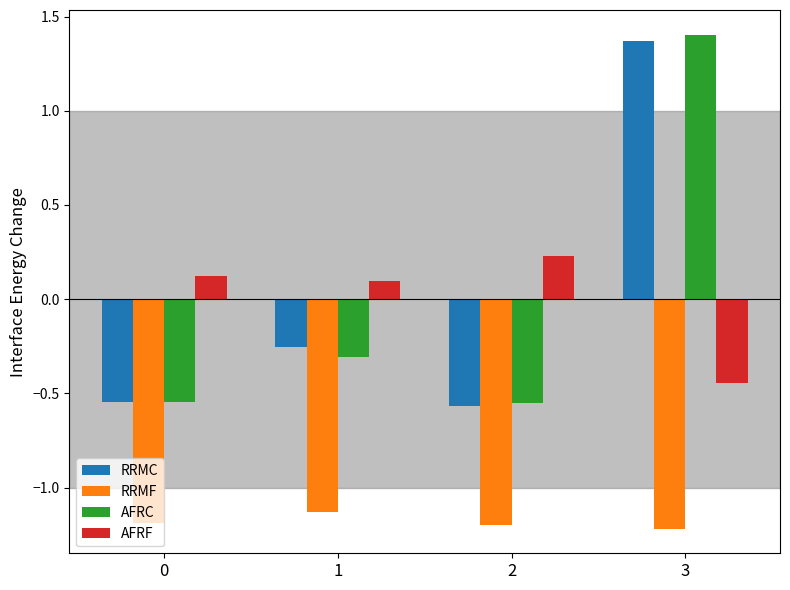

At which label does AFRF reach its minimum?

3